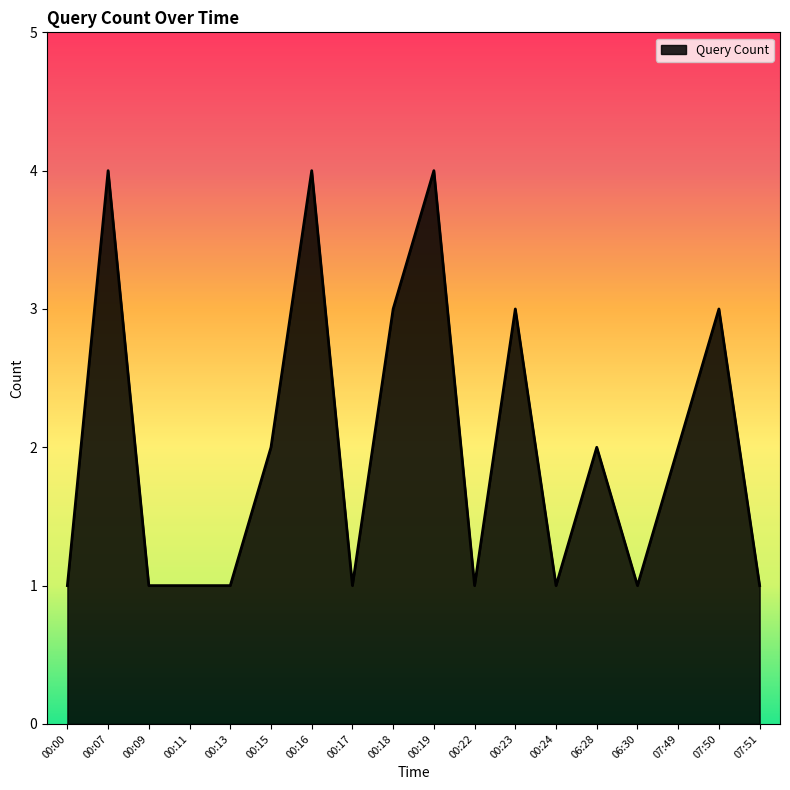

The value at 00:19 is 4. True or false?

True